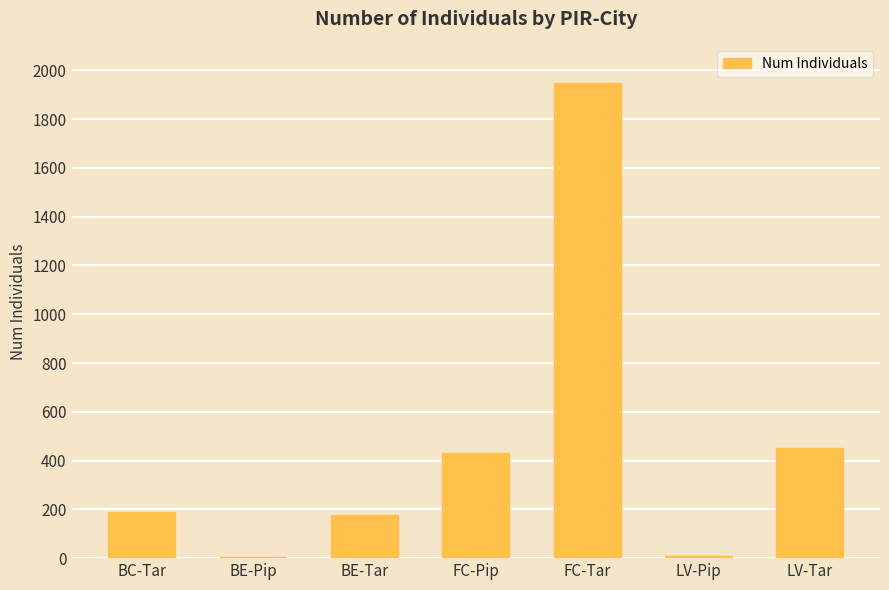

Which label corresponds to the largest value in the chart?

FC-Tar